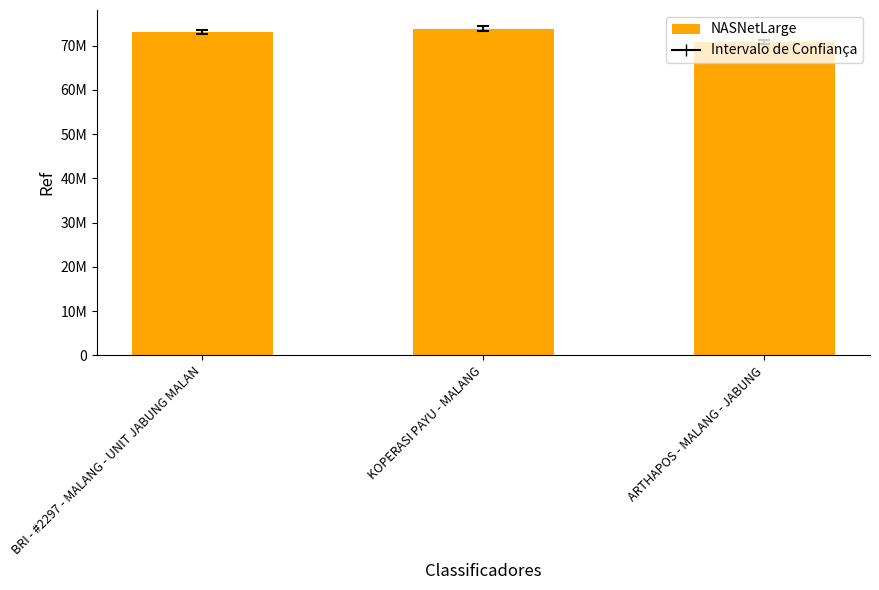

Does the chart contain any negative values?

No